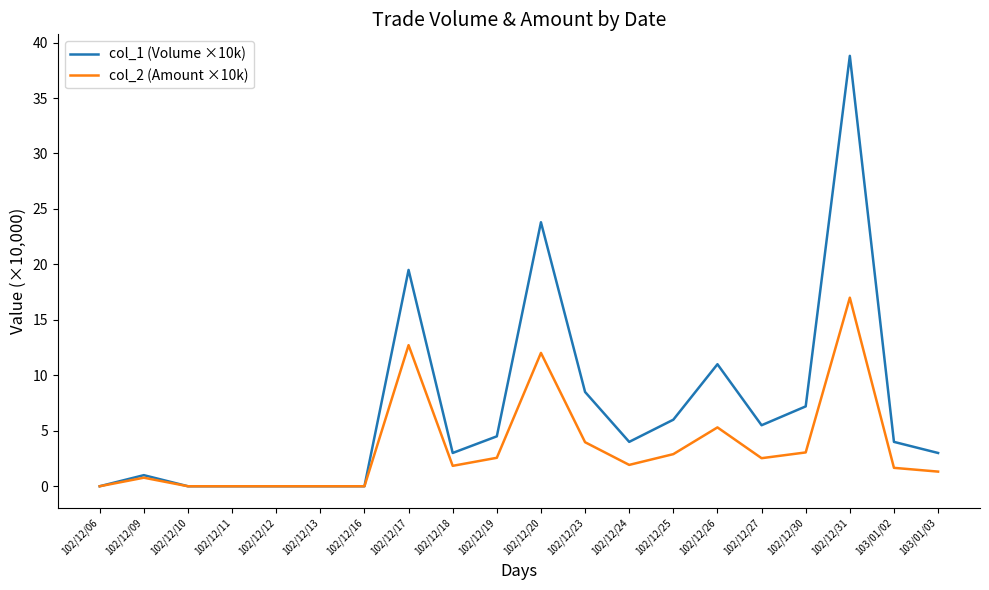

Is the value of col_2 (Amount ×10k) at 102/12/16 greater than the value of col_1 (Volume ×10k) at 102/12/20?

No